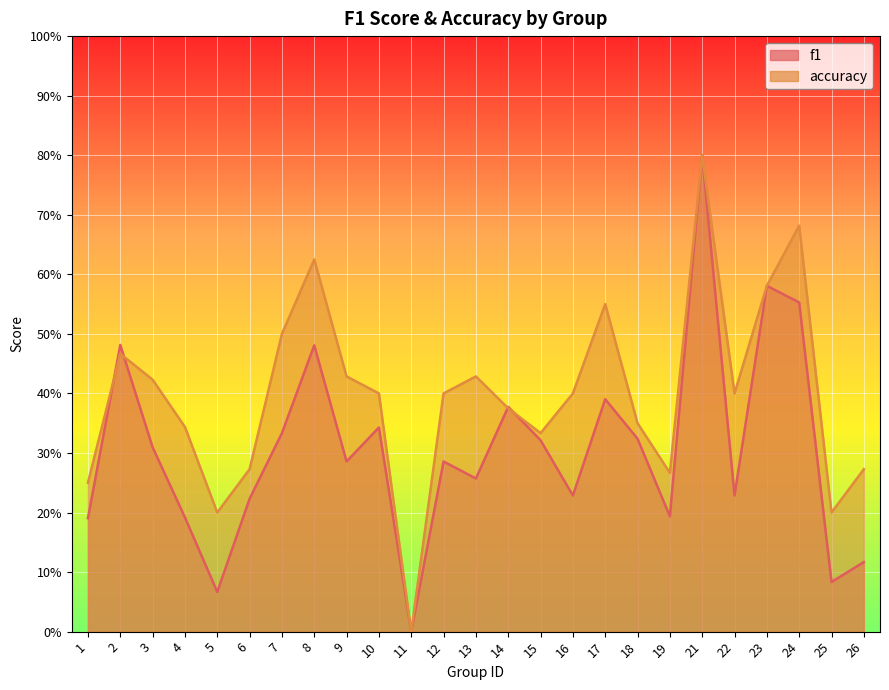

Reading left to right, transcribe all the data shown in this chart.

f1: 0.2	0.5	0.3	0.2	0.1	0.2	0.3	0.5	0.3	0.3	0.0	0.3	0.3	0.4	0.3	0.2	0.4	0.3	0.2	0.8	0.2	0.6	0.6	0.1	0.1
accuracy: 0.2	0.5	0.4	0.3	0.2	0.3	0.5	0.6	0.4	0.4	0.0	0.4	0.4	0.4	0.3	0.4	0.6	0.3	0.3	0.8	0.4	0.6	0.7	0.2	0.3